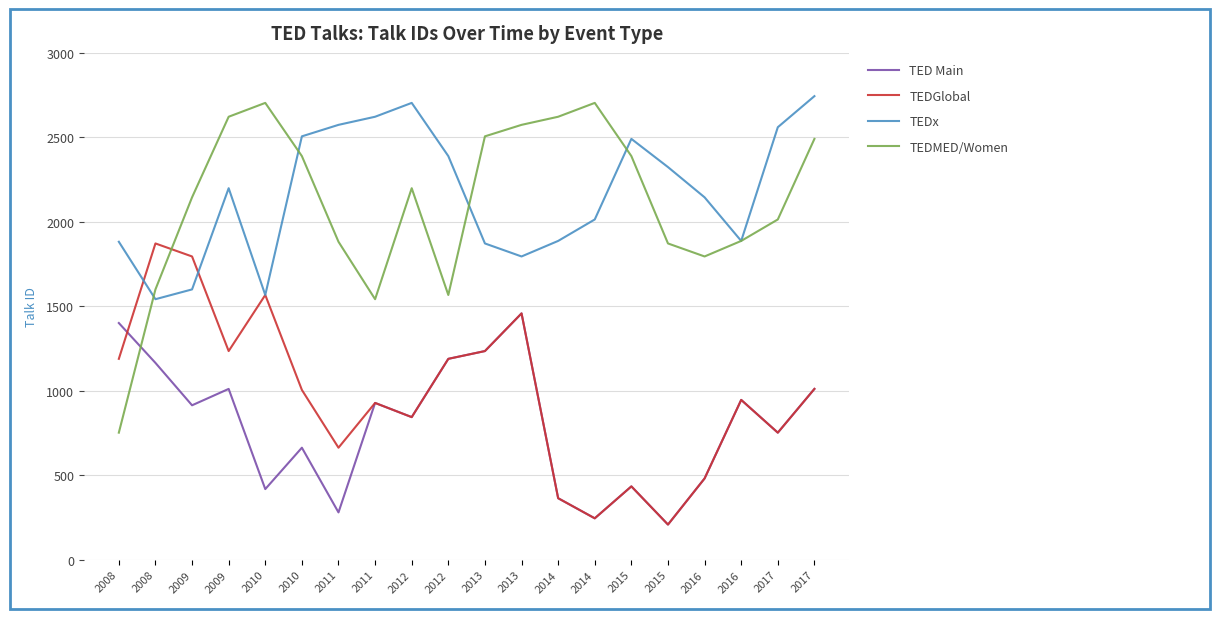

Read the TEDx value at 2017, to the nearest 10.

2740